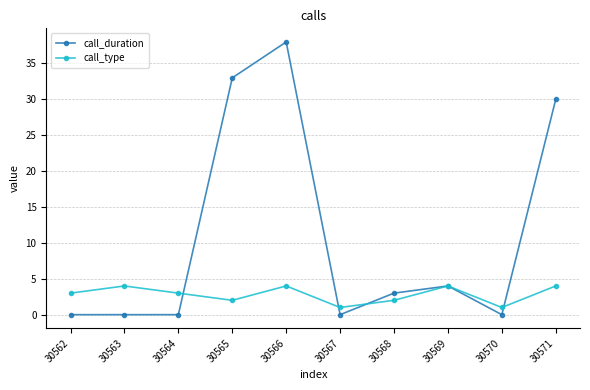

The value of call_type at 30567 is 1. True or false?

True